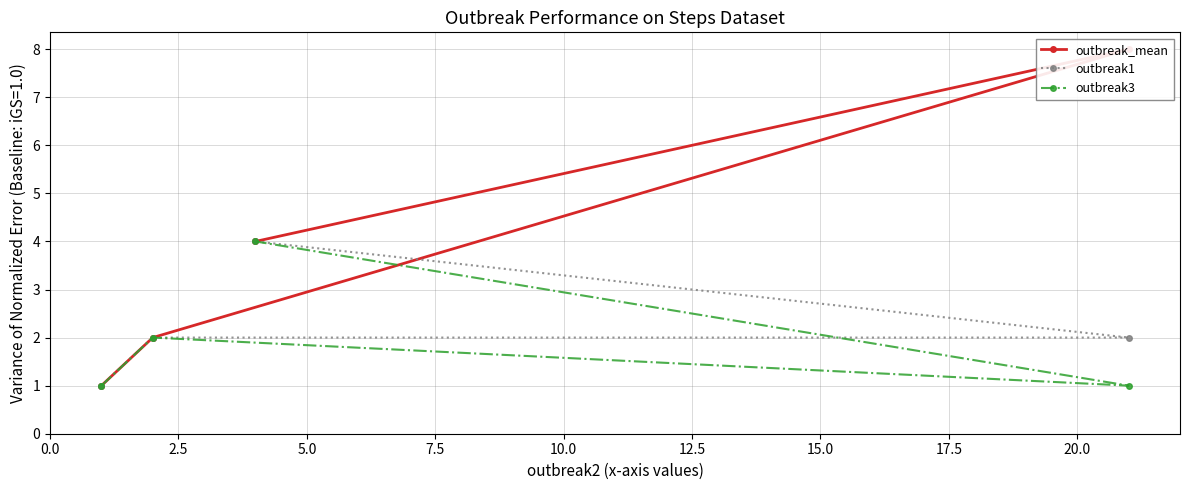

Does the chart have visible grid lines?

Yes